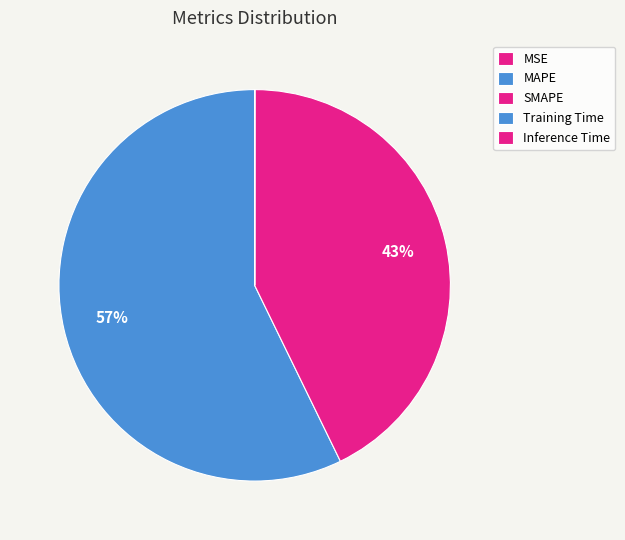

What is the smallest slice in the pie chart?

MSE